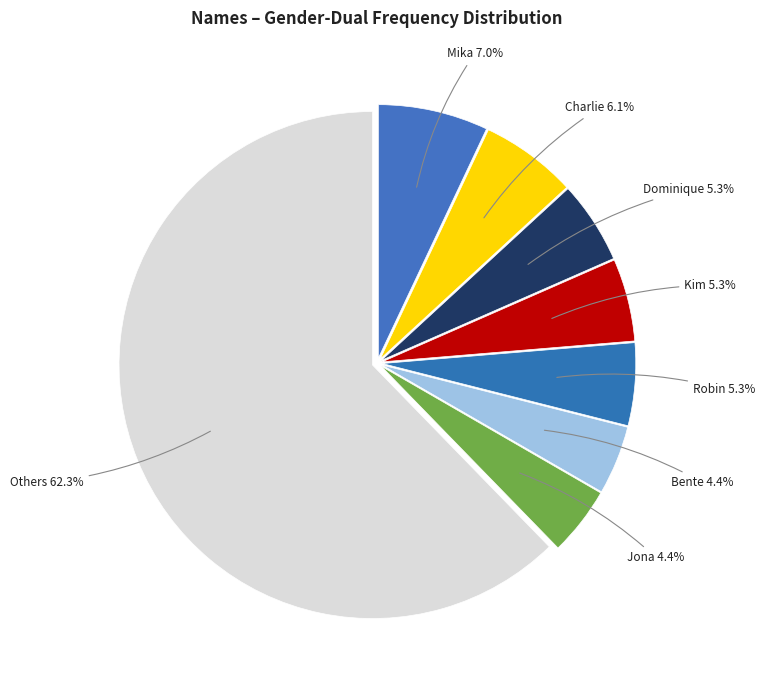

What is the largest slice in the pie chart?

Others